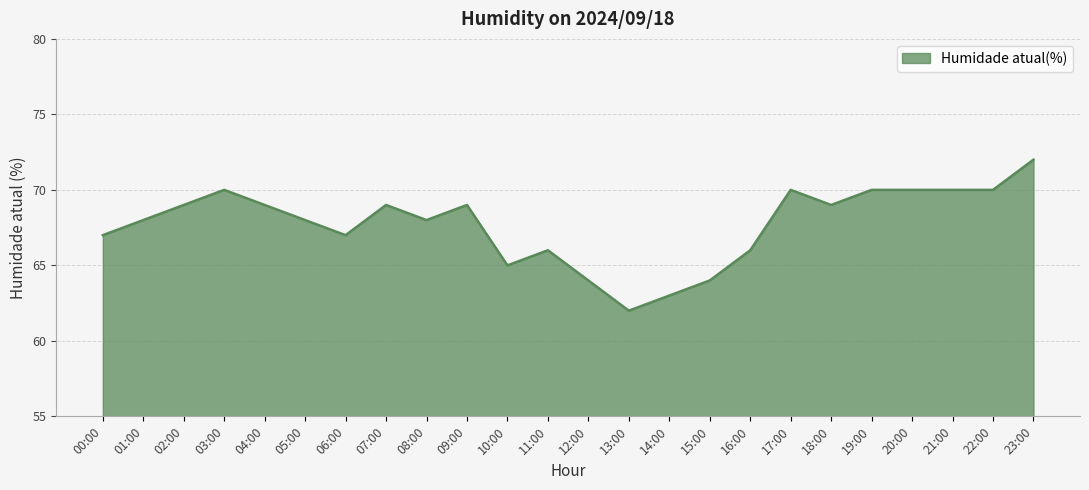

Read the value at 15:00, to the nearest 5.

65